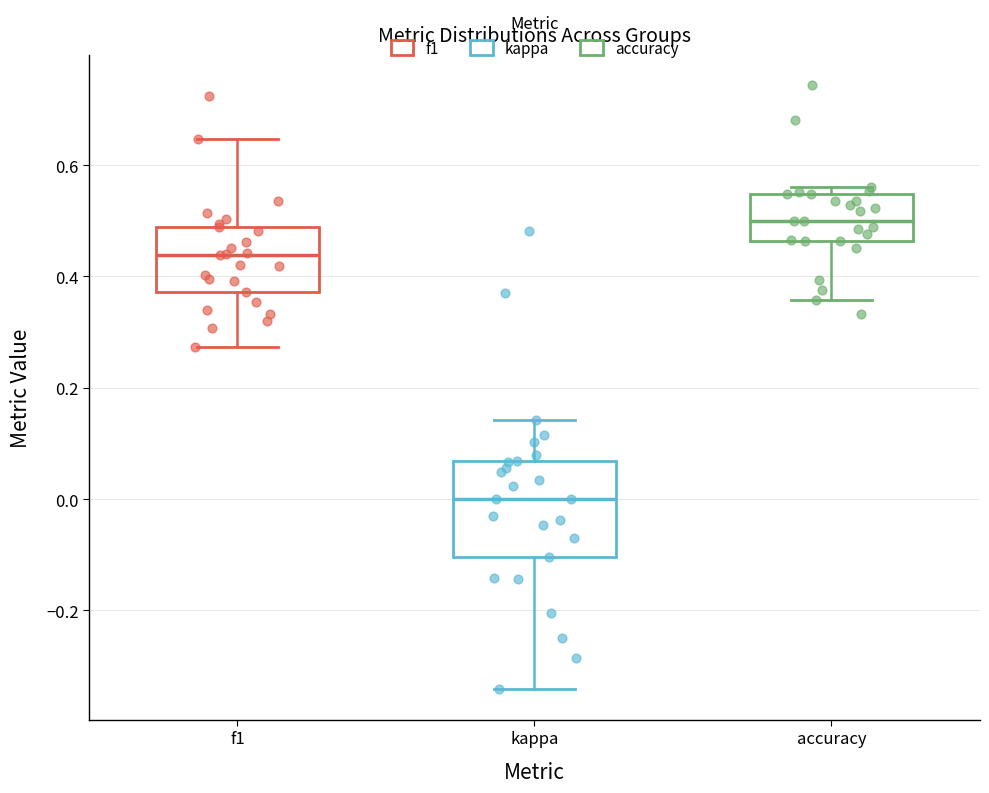

Which box has the lowest median line?

kappa